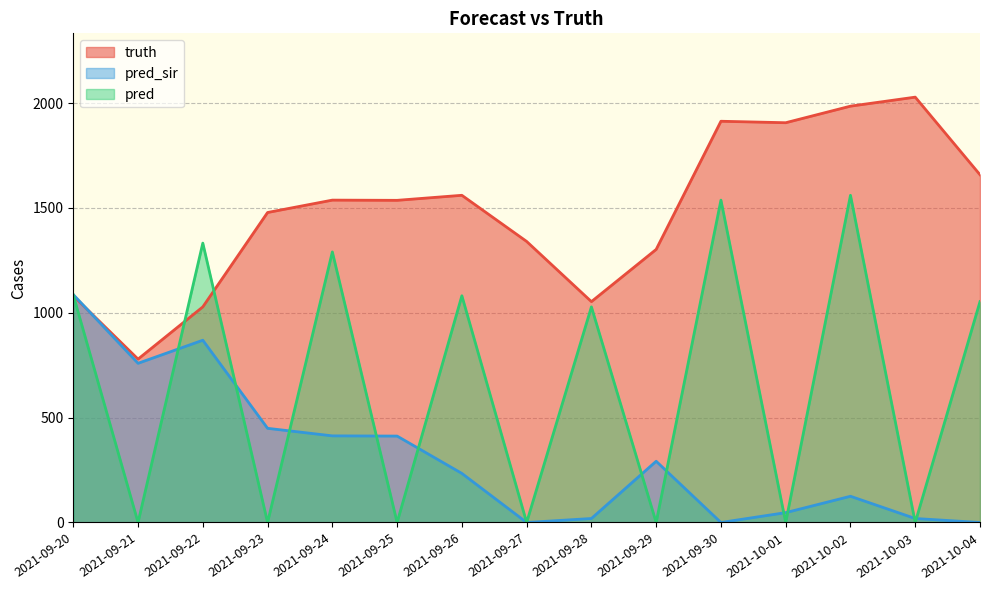

What is the label of the 9th point from the right?

2021-09-26